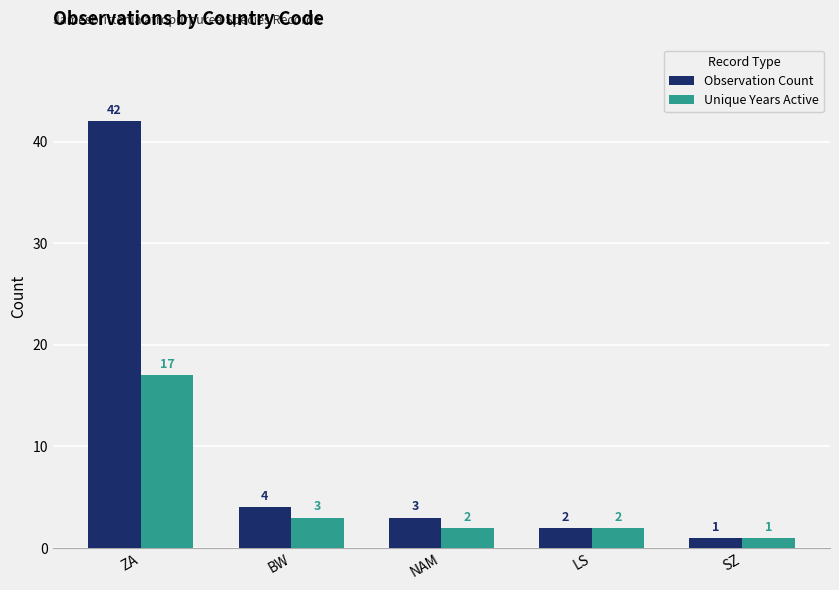

List the labels in order of Observation Count value, largest first.

ZA, BW, NAM, LS, SZ